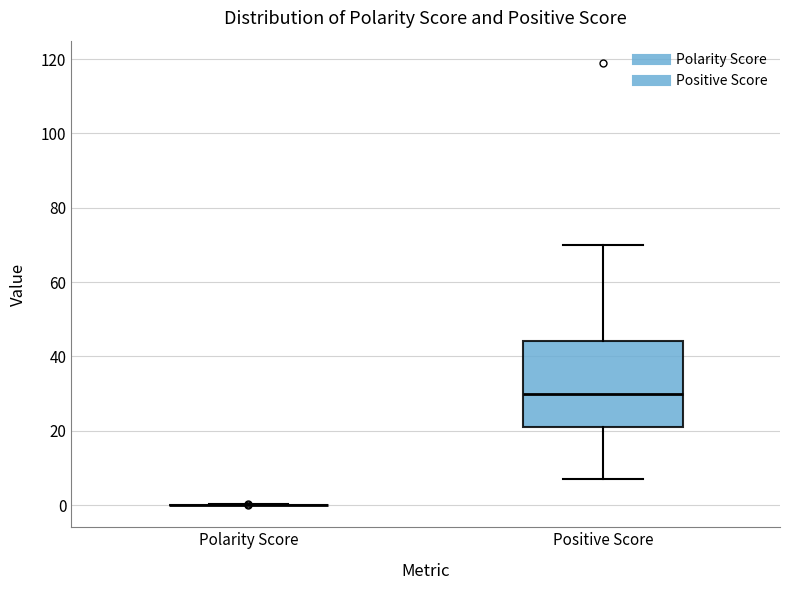

Reading left to right, transcribe this box plot: for each box, give where its median line is, the range the box spans, and where its two whiskers end, as read against the y-axis. The values are not printed on the chart, so give them approximately, as read against the axis.

Polarity Score: box collapsed to a line at 0, whiskers 0 to 0
Positive Score: median 30, box 22 to 44, whiskers 8 to 70